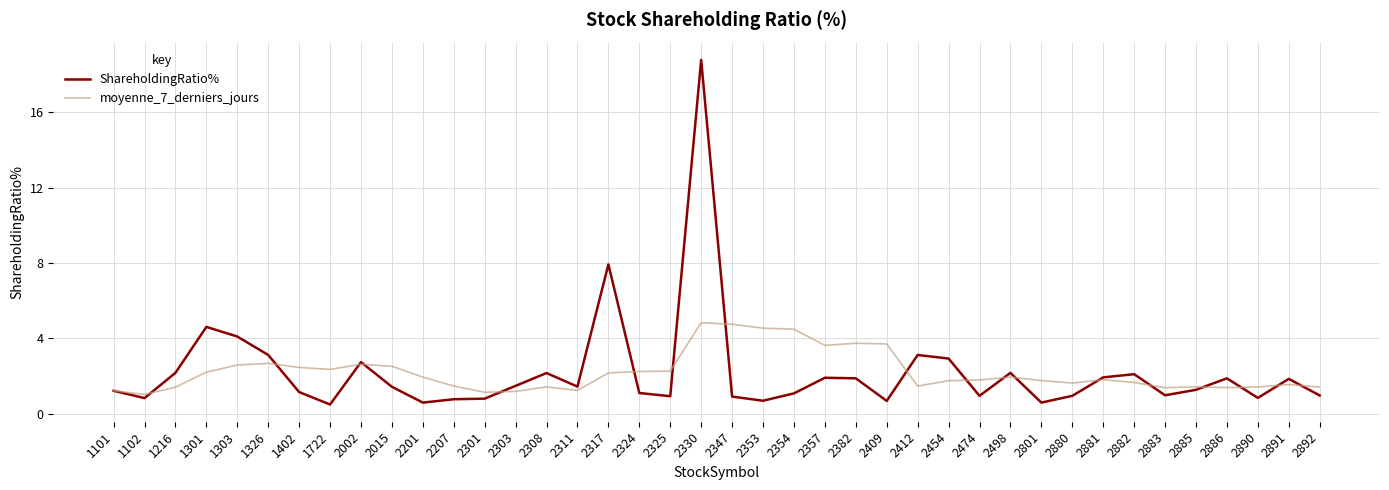

At 2347, list the series in order from smallest to largest.

ShareholdingRatio%, moyenne_7_derniers_jours